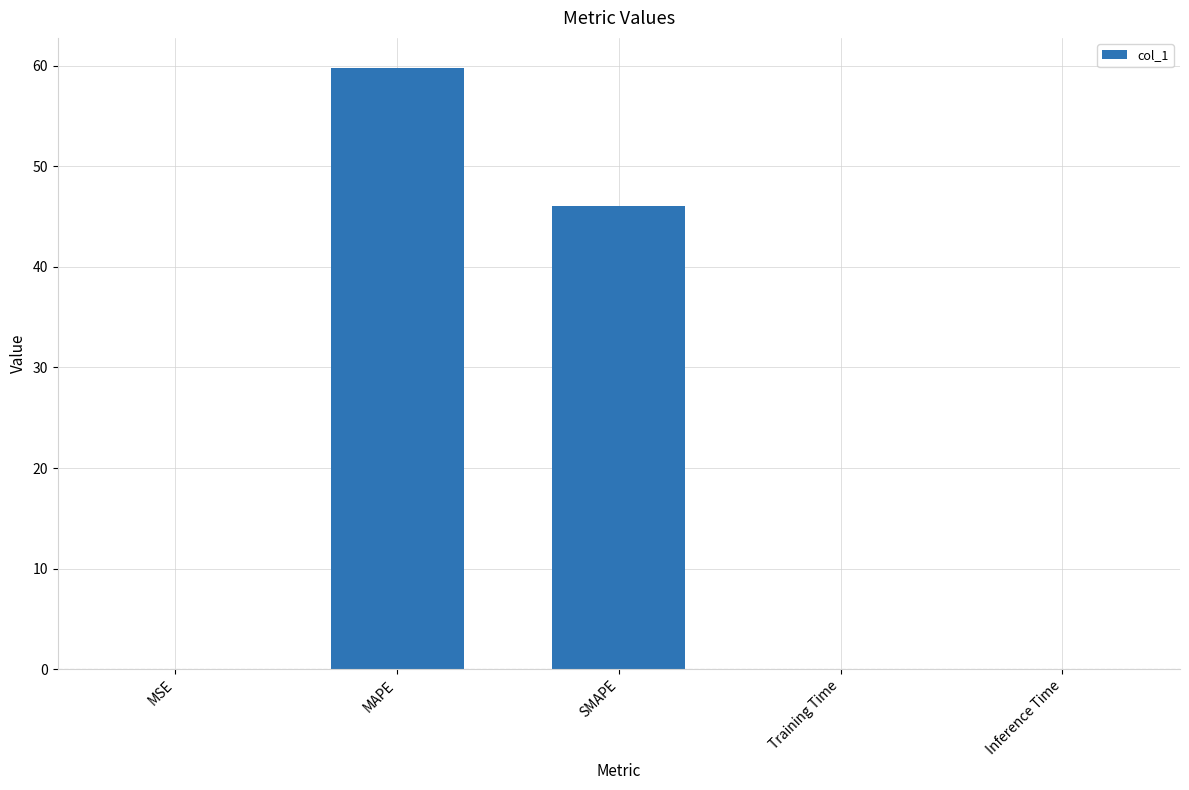

At which label is the value closest to 29?

SMAPE